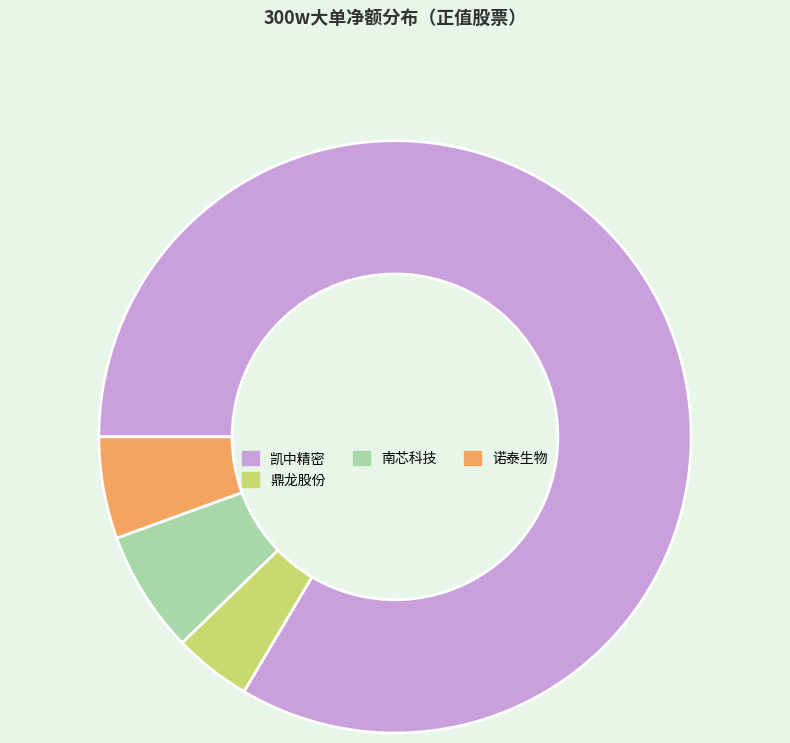

Between 诺泰生物 and 凯中精密, which is larger?

凯中精密